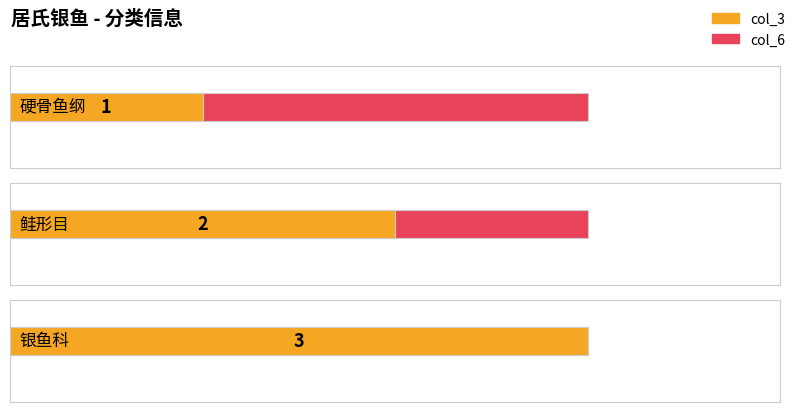

Between 鲑形目 and 银鱼科, which is larger?

银鱼科